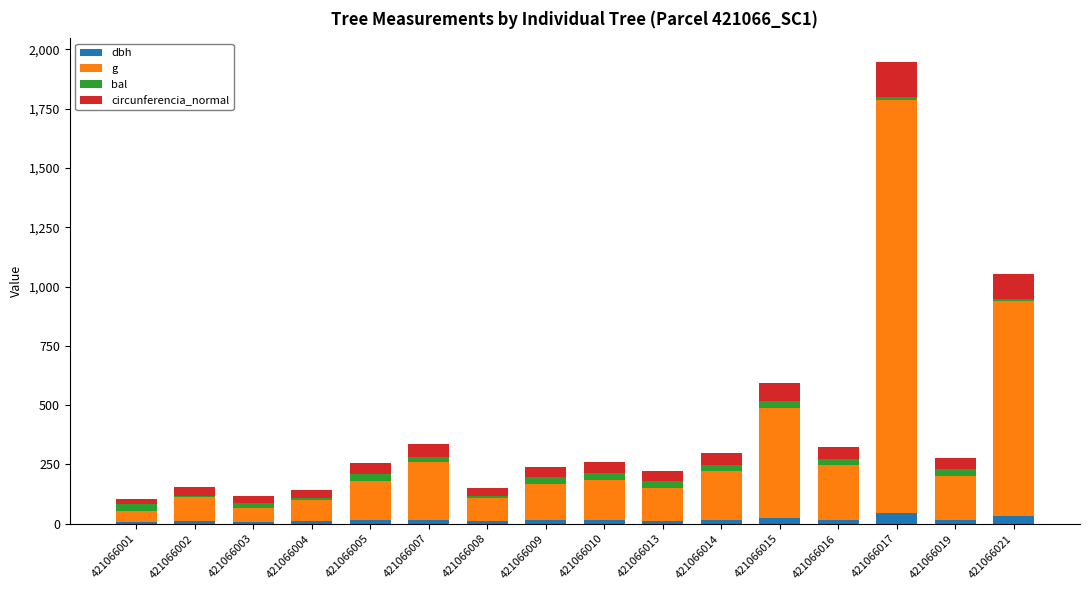

At which label does dbh first exceed 14?

421066005